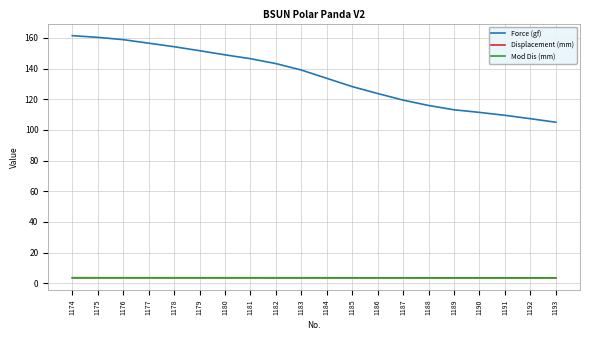

True or false: Force (gf) and Displacement (mm) intersect in this chart.

False